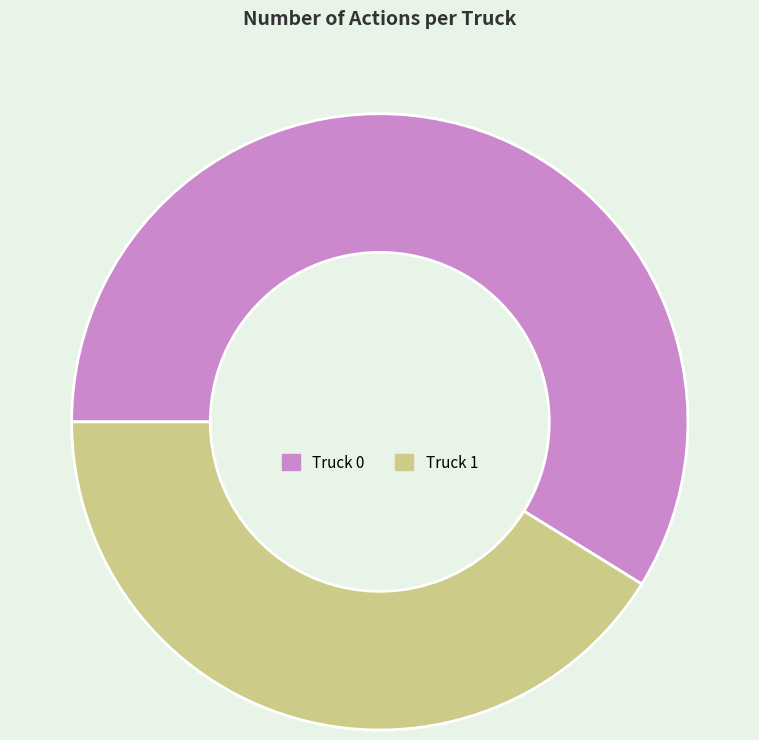

How many slices are in this pie chart?

2